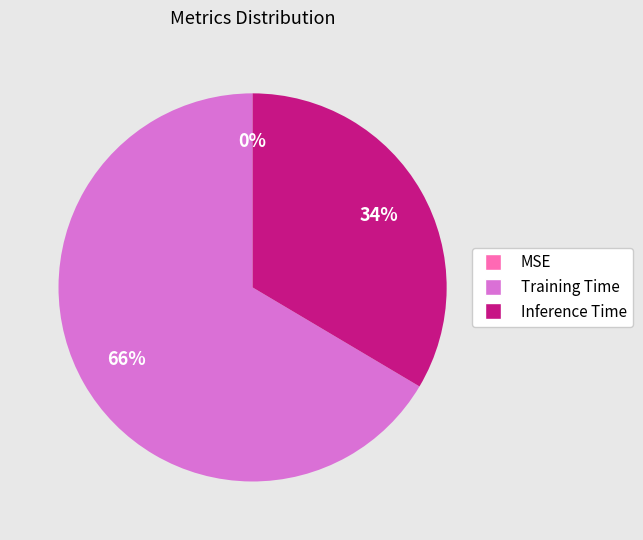

Which category has the biggest portion of the pie?

Training Time